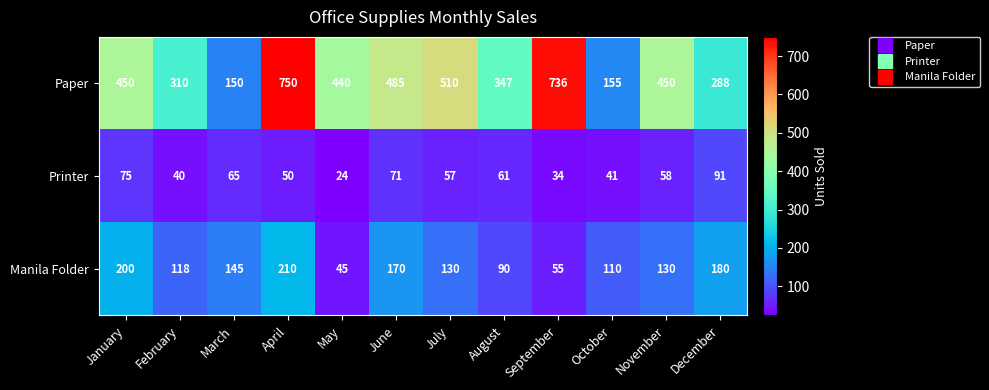

What is the difference between the maximum and minimum values in the Manila Folder series?

165